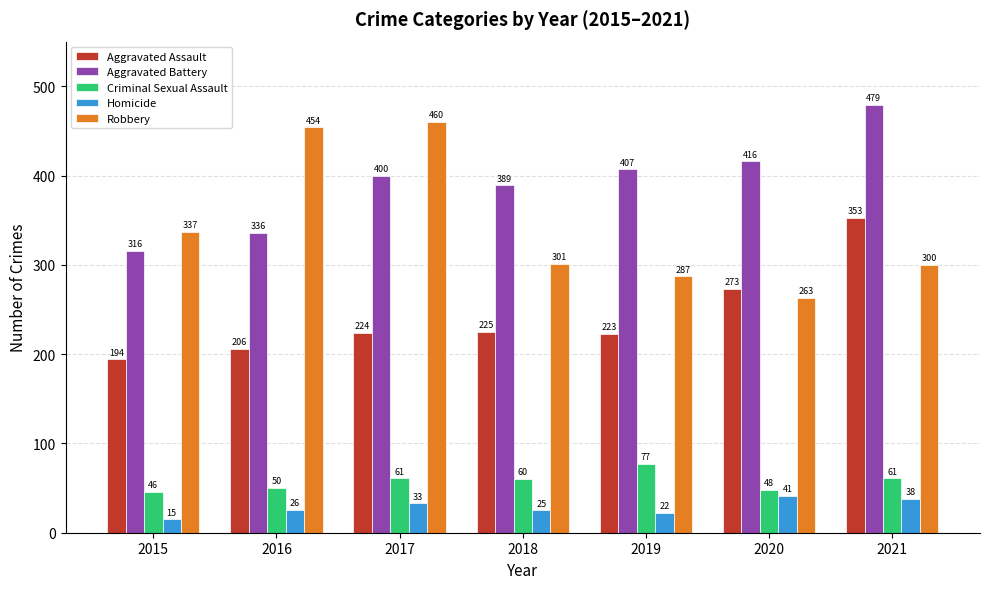

Between 2015 and 2017, which series saw the biggest shift?

Robbery